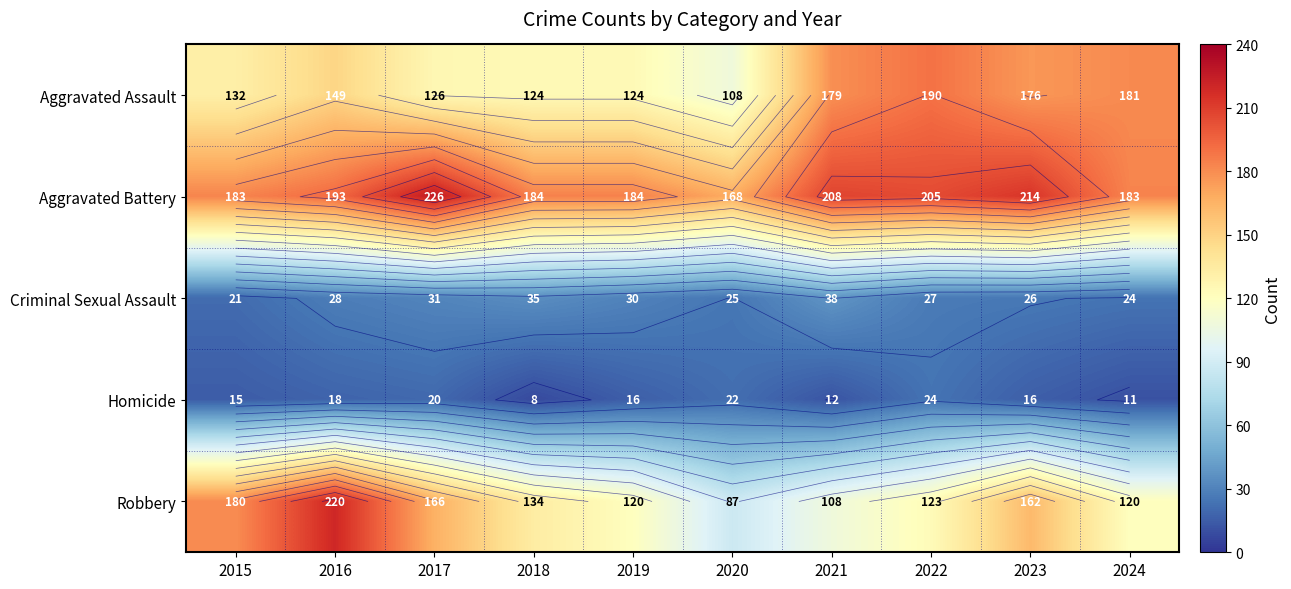

Is the value of Aggravated Battery at 2019 greater than the value of Criminal Sexual Assault at 2021?

Yes